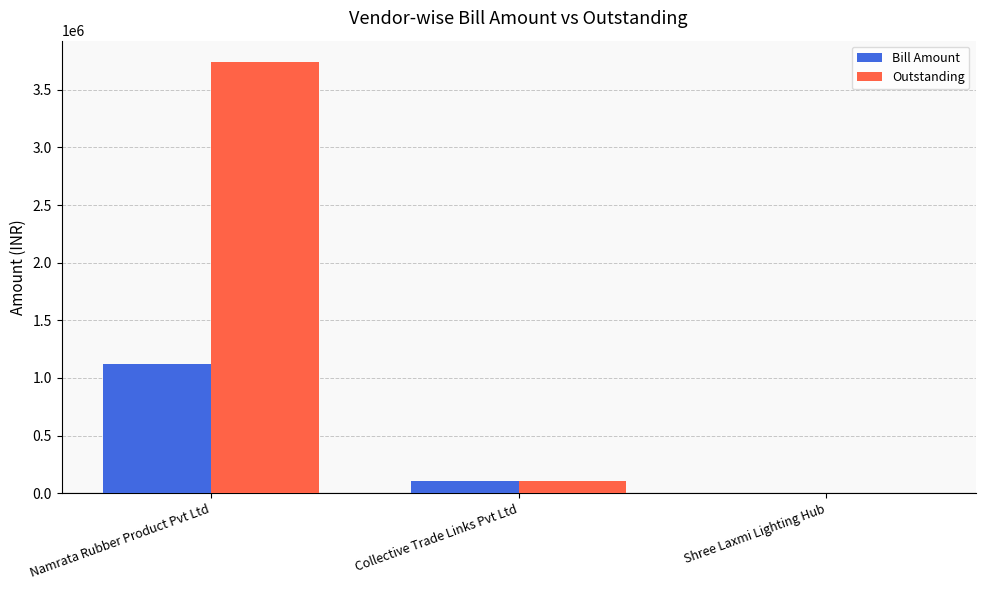

How many data points does each series have?

3